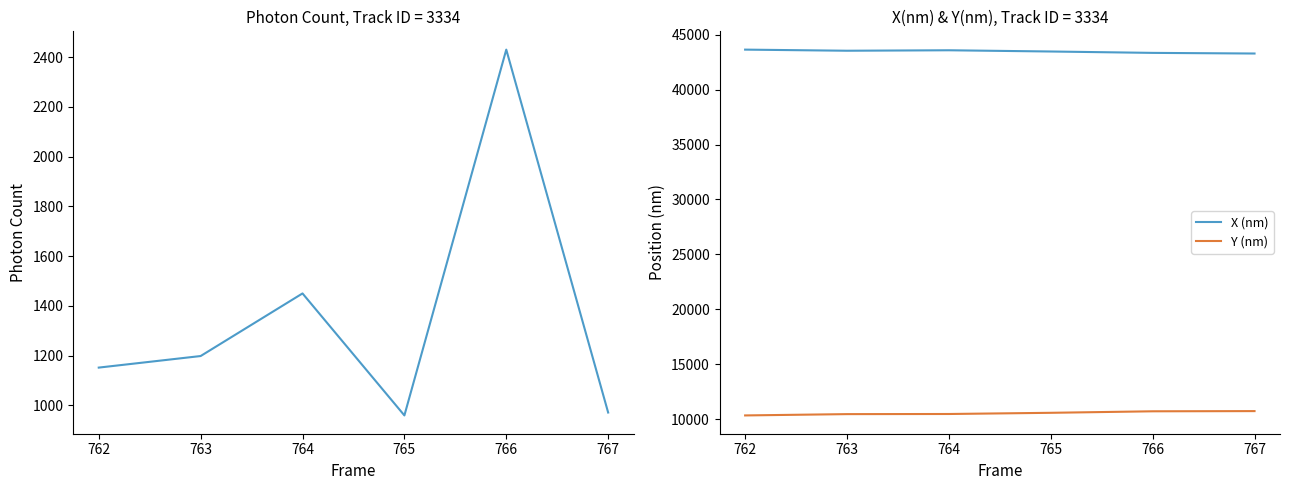

What is the value of the Y (nm) point at the 4th from the left?

10570.2